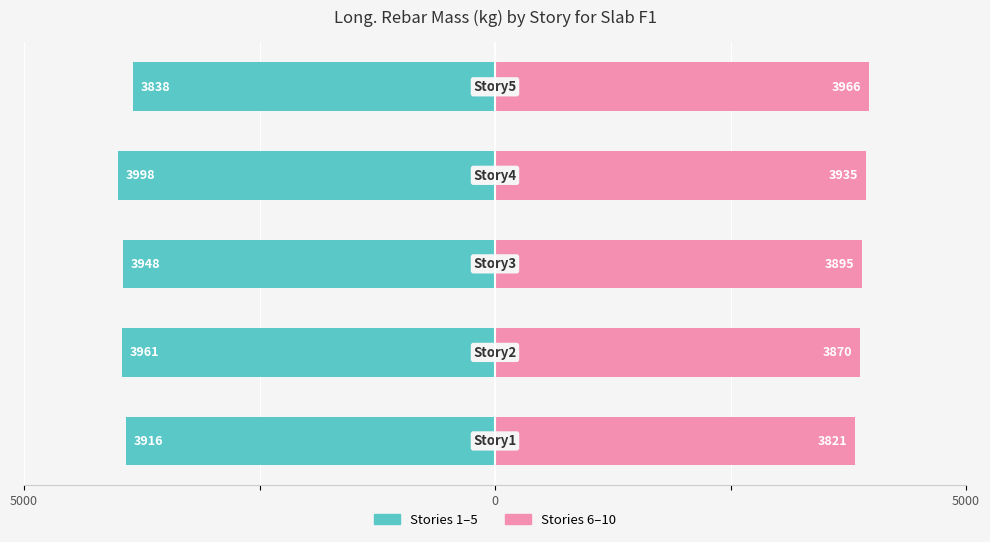

How many bars are there in each group?

2